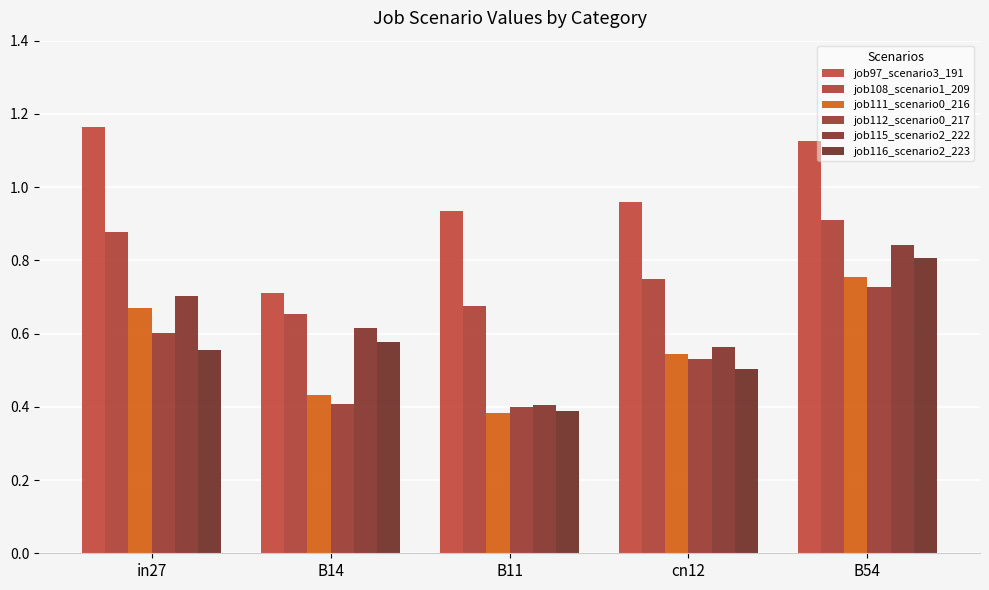

Which series has the largest total across all categories?

job97_scenario3_191